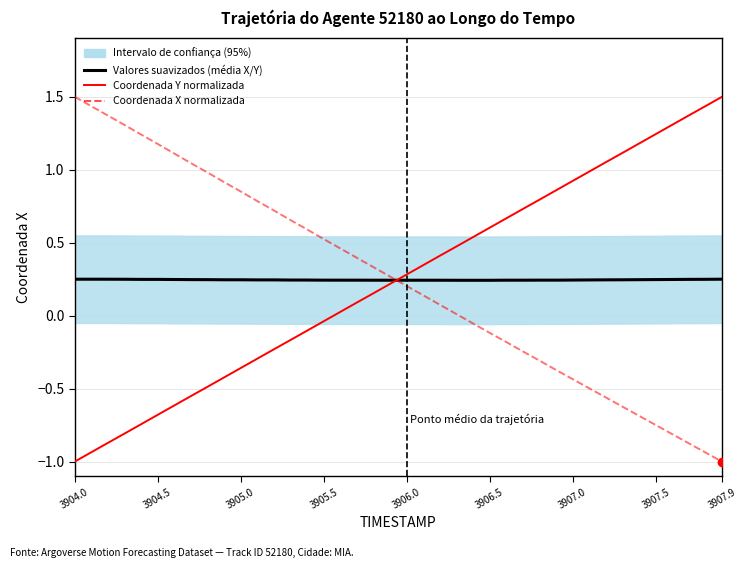

Between 3907.0 and 15, which series saw the biggest shift?

Coordenada X normalizada